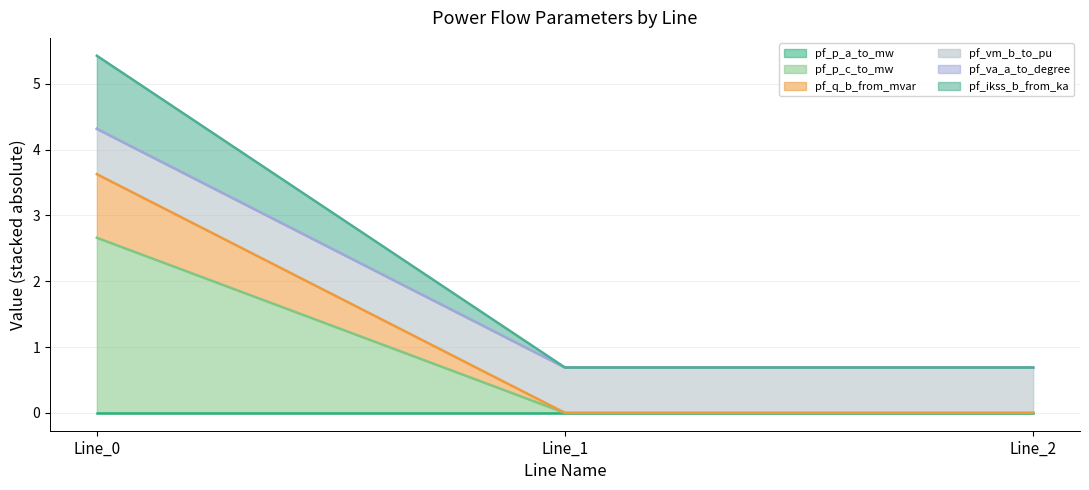

Does the chart display data point markers on the line(s)?

No